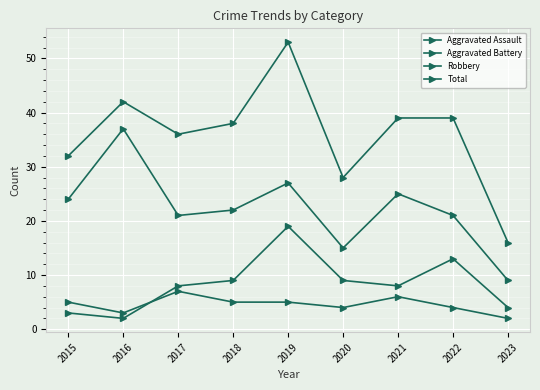

How many data points does each series have?

9